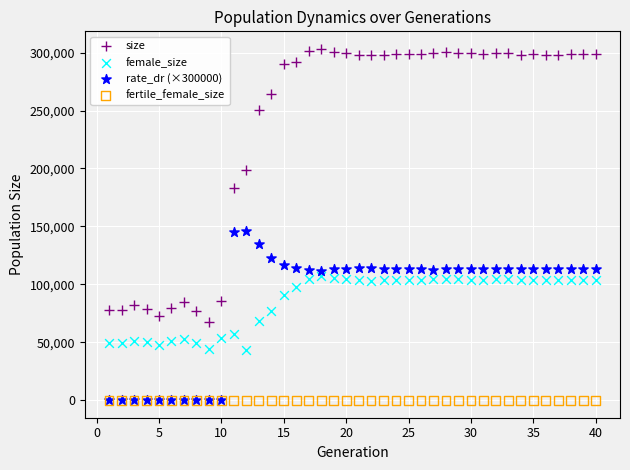

What are all the series names shown in the legend?

size, female_size, rate_dr (×300000), fertile_female_size